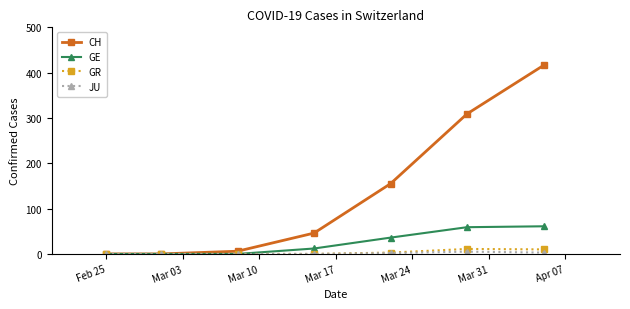

Is this an area chart (filled region under the line)?

No